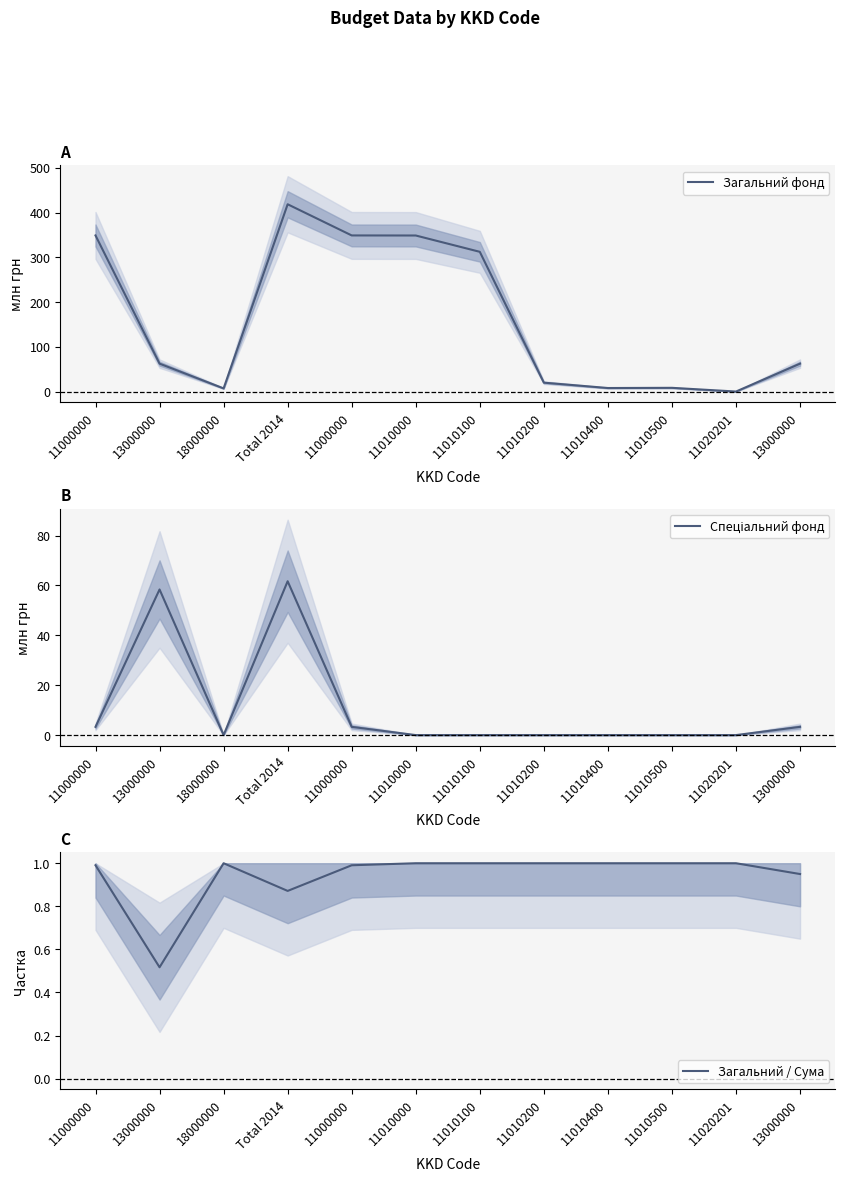

Where is Загальний фонд nearest to the value 209?

11010100